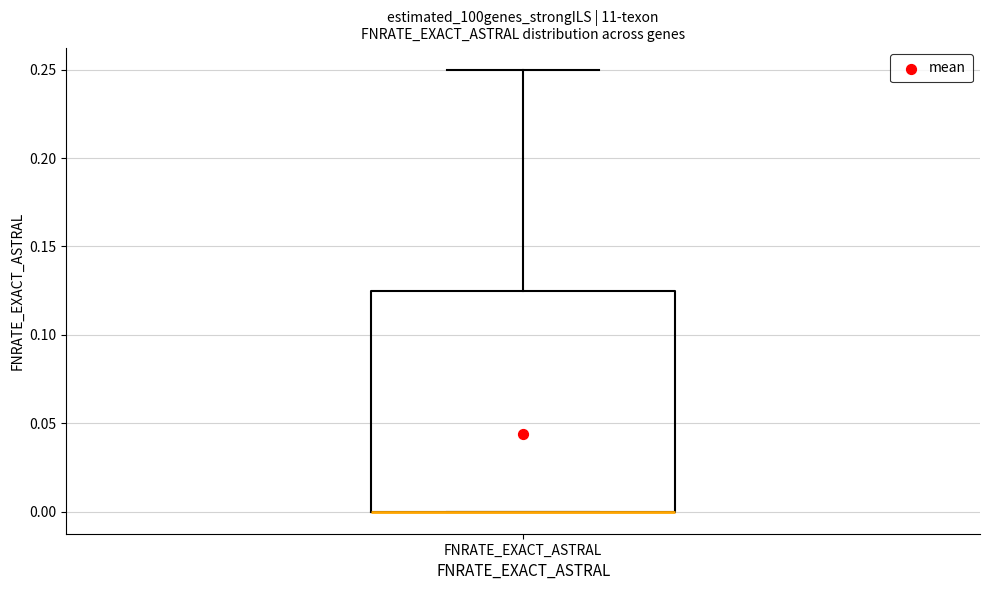

Transcribe this box plot: give where the median line is, the range the box spans, and where the two whiskers end, as read against the y-axis. The values are not printed on the chart, so give them approximately, as read against the axis.

median 0.000 (drawn on the box's lower edge), box 0.000 to 0.125, whiskers 0.000 to 0.250